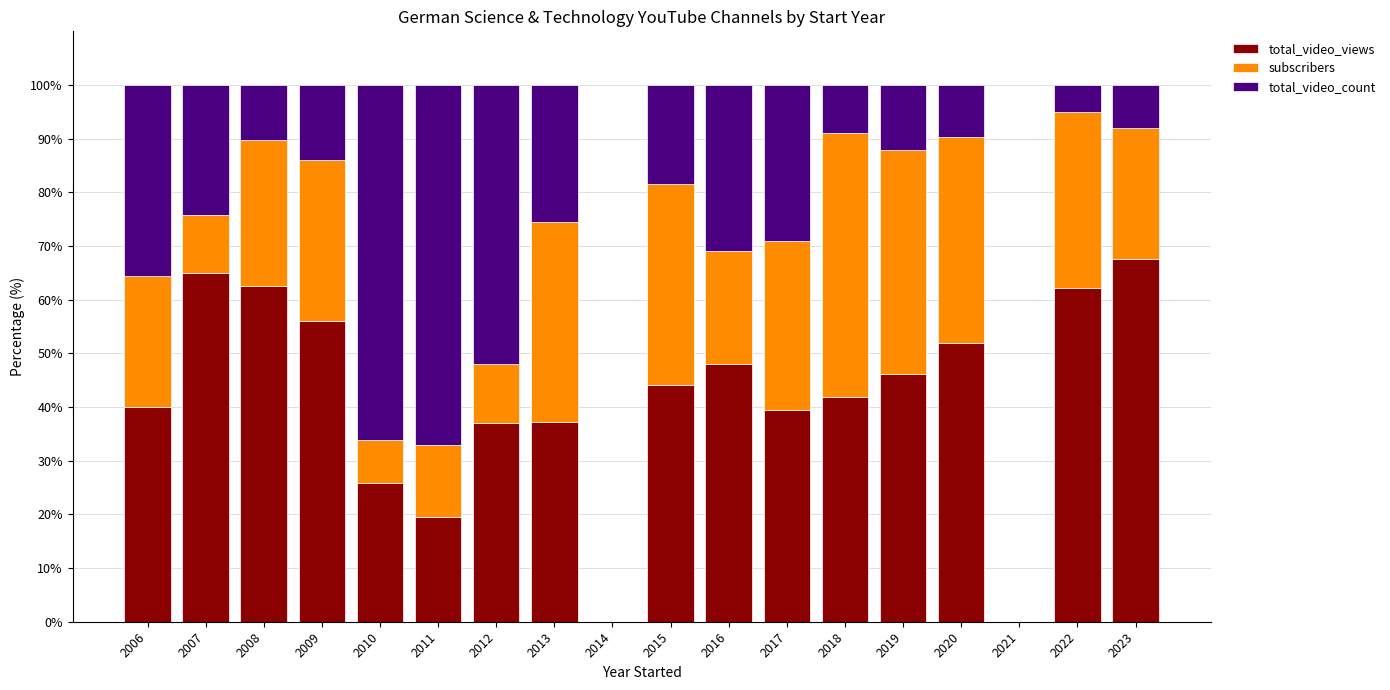

What is the total value across all series at 2006?

100.0